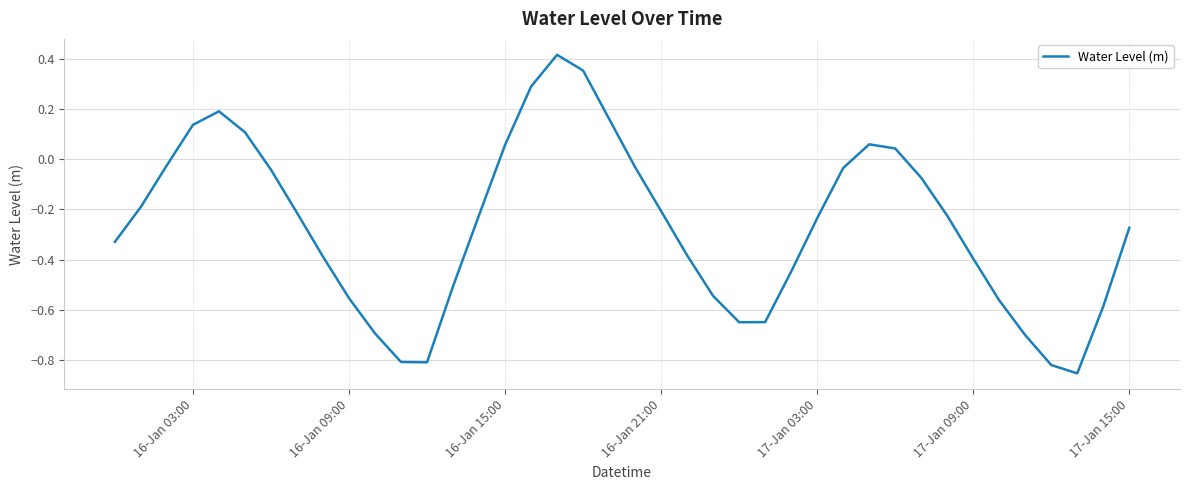

What is the difference between the maximum and minimum values?

1.3